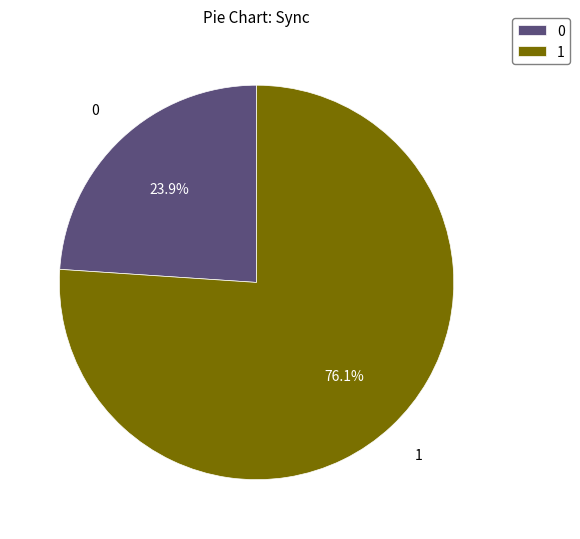

What percentage is the 1 slice, to the nearest percent?

76%